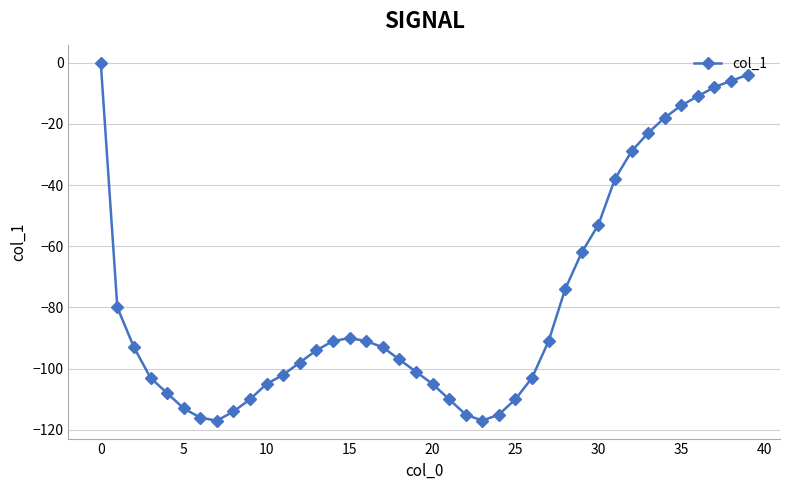

What is the smallest value displayed?

-117